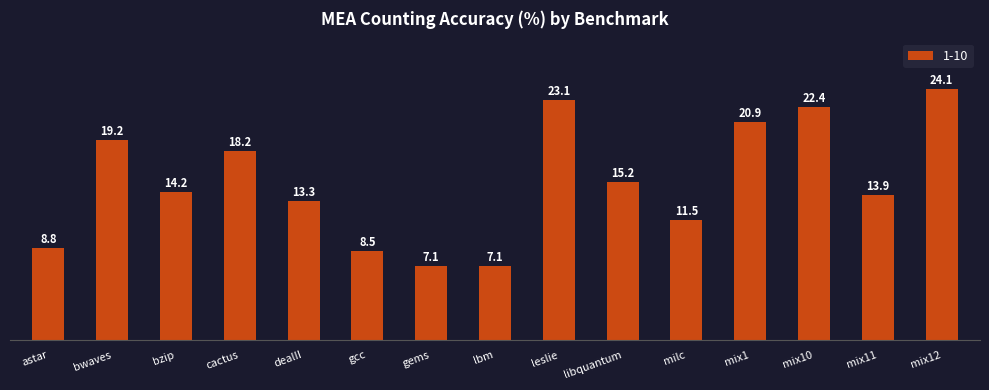

What is the change in value from lbm to mix12?

+17.0